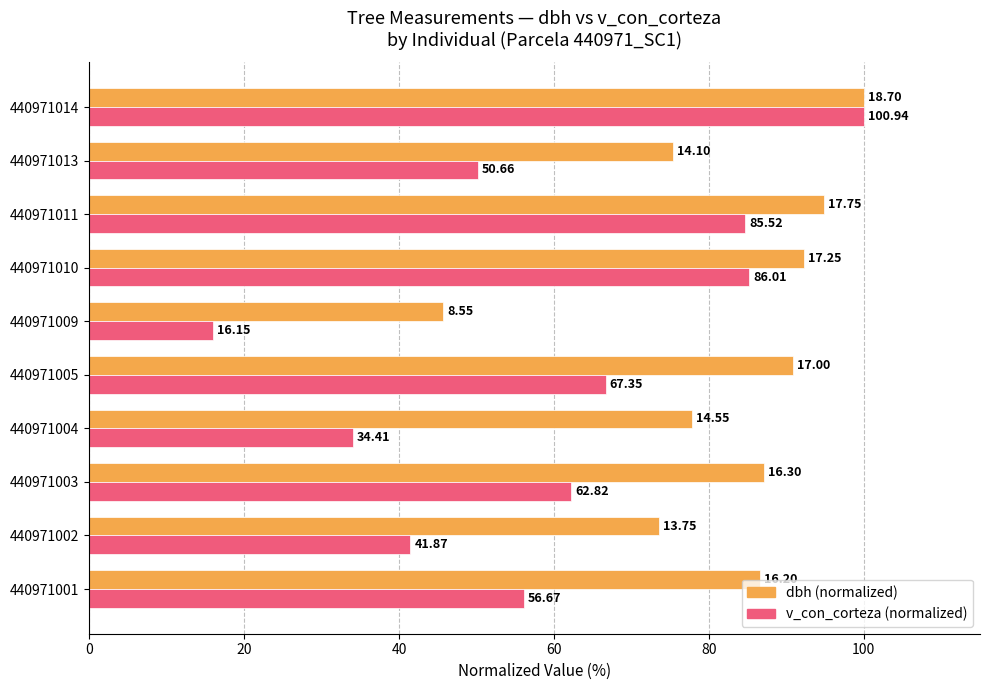

What are all the series names shown in the legend?

dbh (normalized), v_con_corteza (normalized)